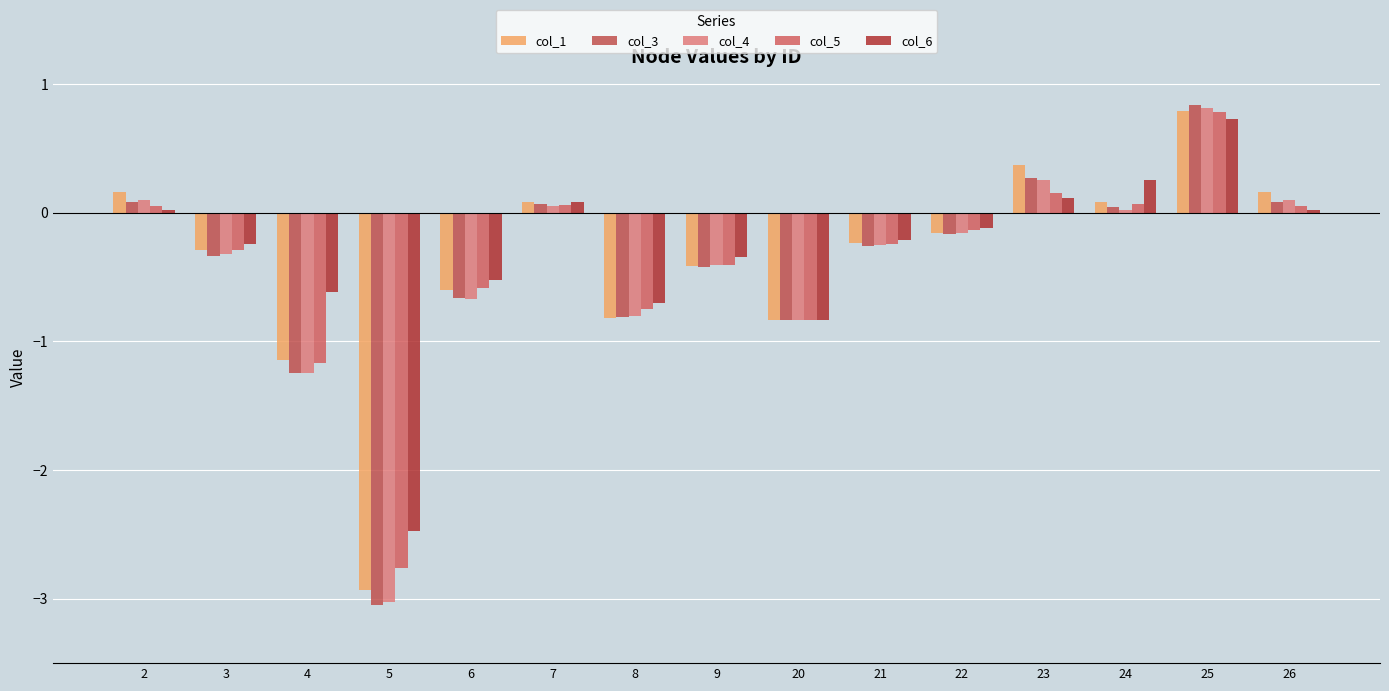

Which series has the largest range (max minus min)?

col_3